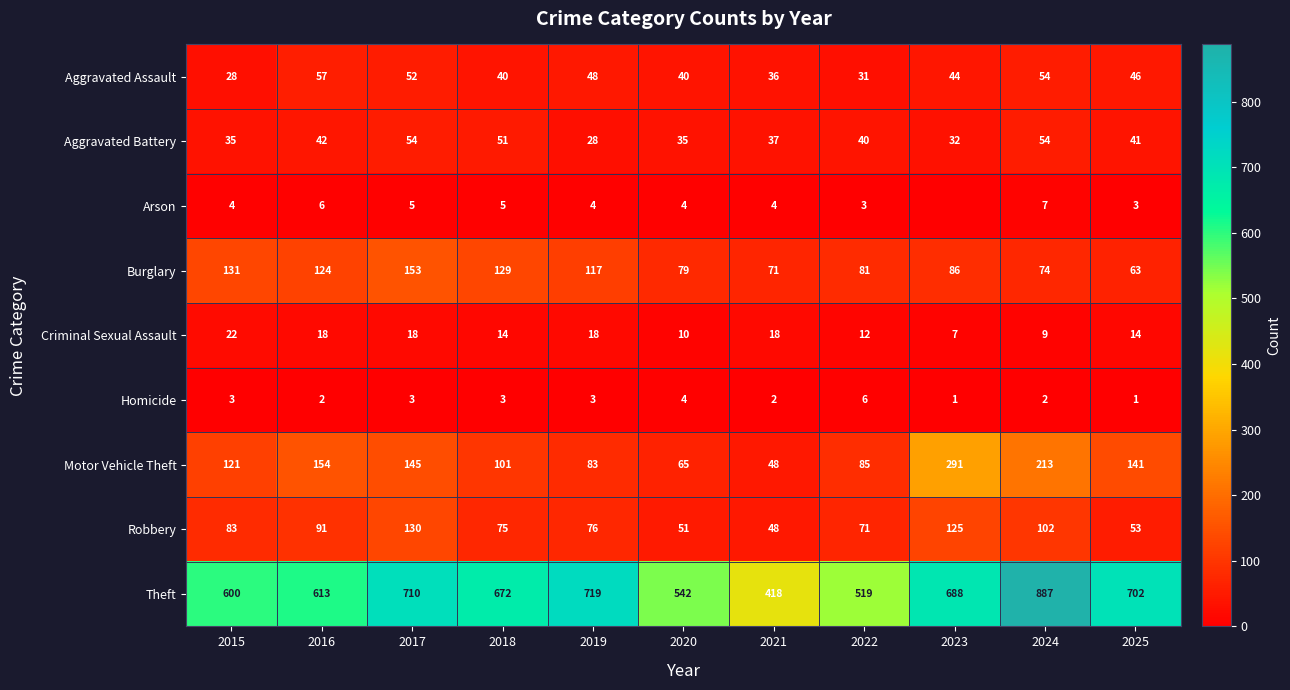

What is the maximum value for Criminal Sexual Assault?

22